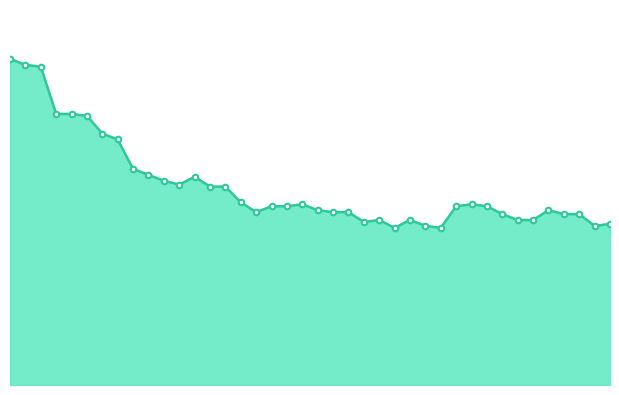

What is the difference between the maximum and minimum values?

86